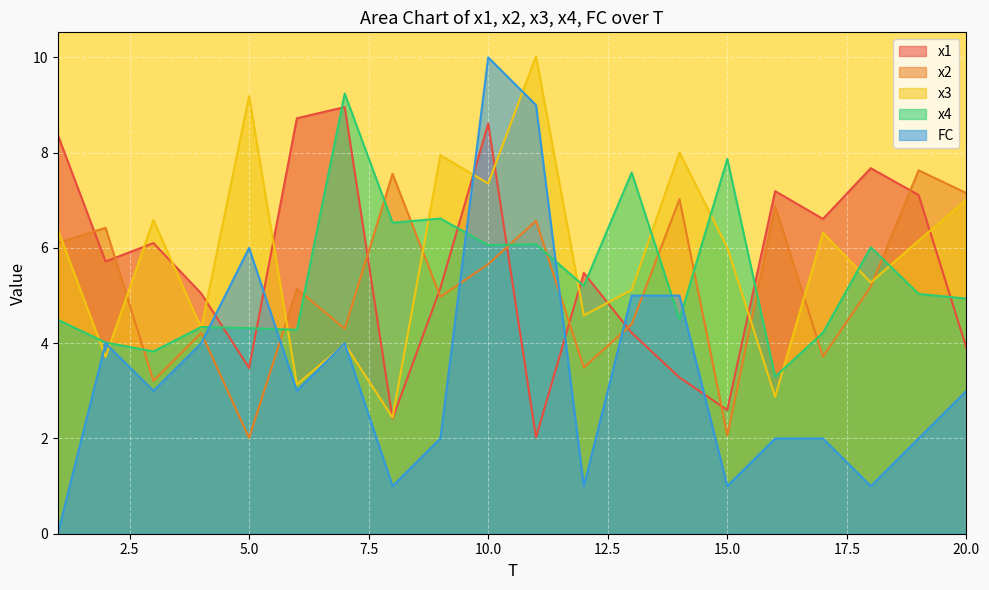

Where is x2 nearest to the value 4?

4